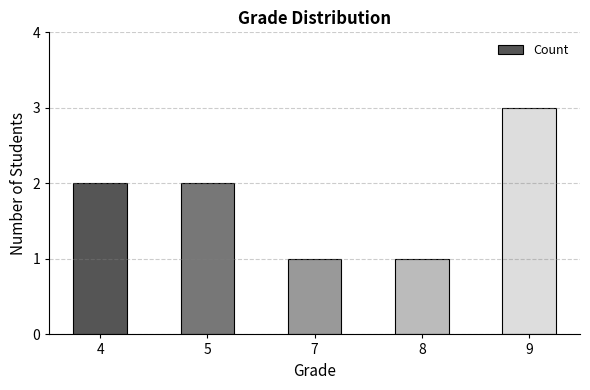

True or false: the data shows 2 at 5.

True